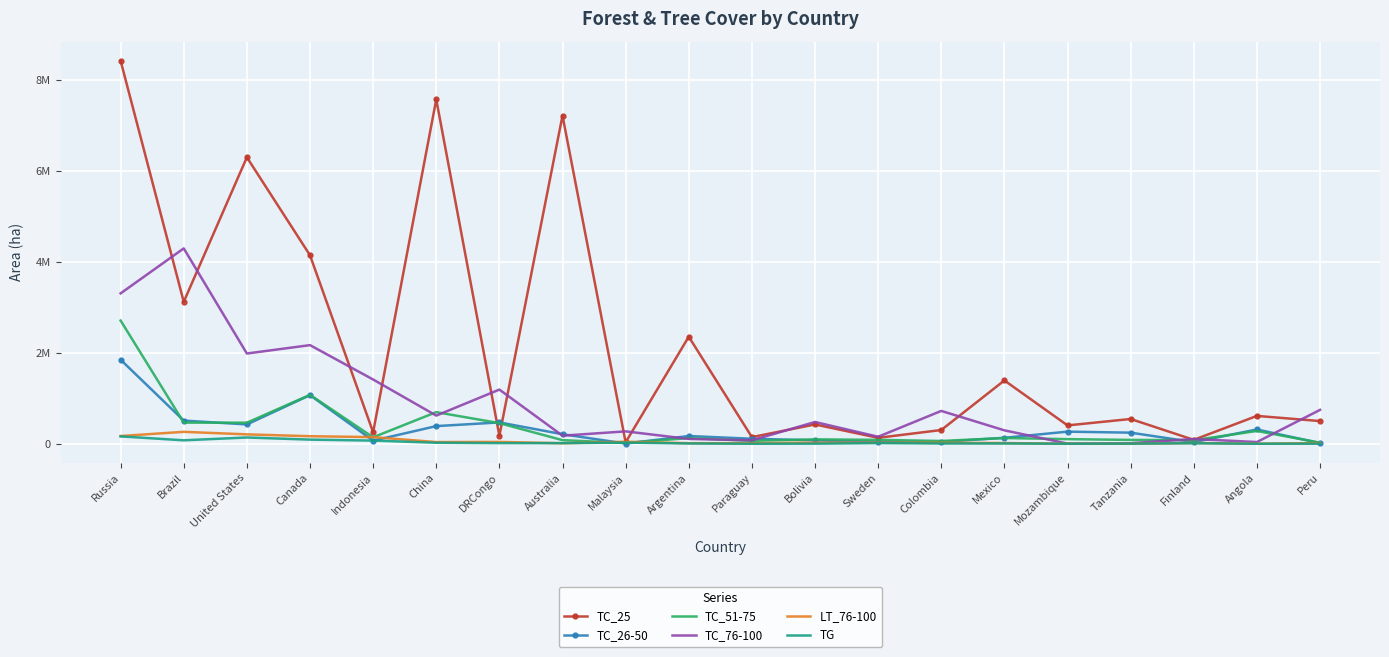

What are all the series names shown in the legend?

TC_25, TC_26-50, TC_51-75, TC_76-100, LT_76-100, TG